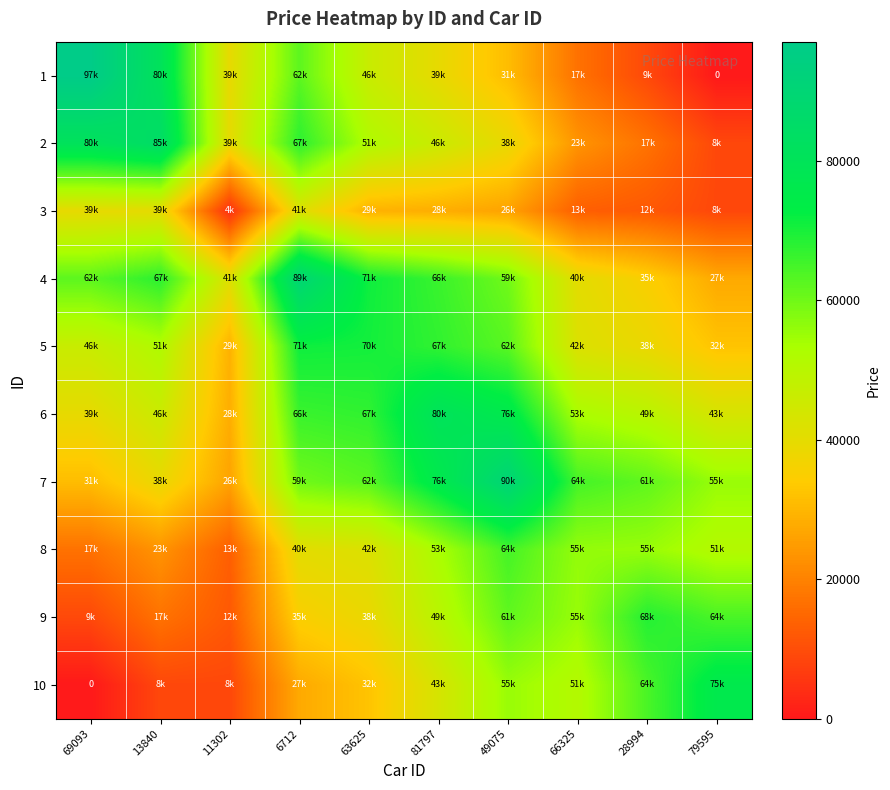

Which category has the lowest value across all series?

79595